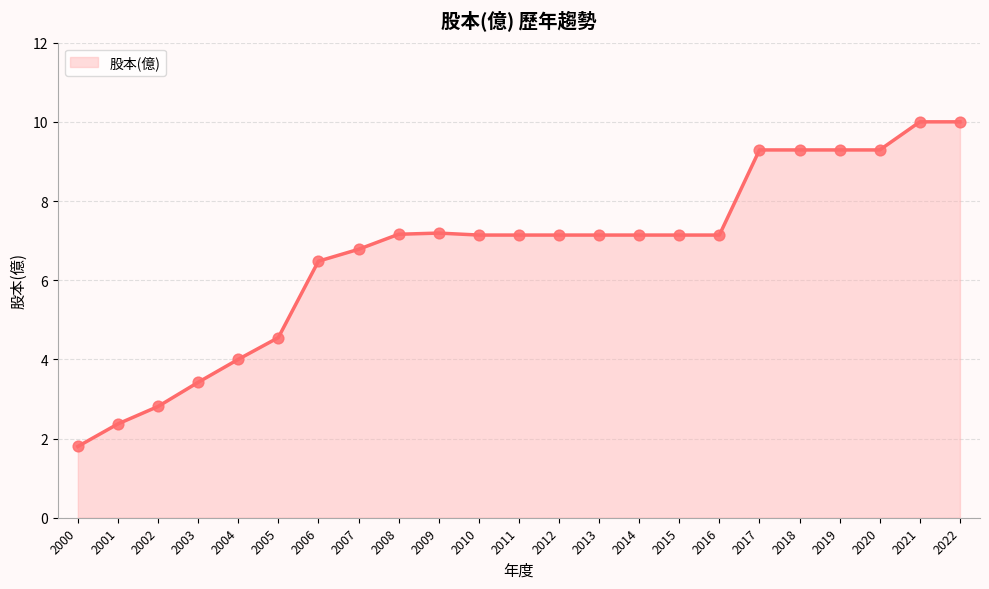

Between 2002 and 2005, which is larger?

2005